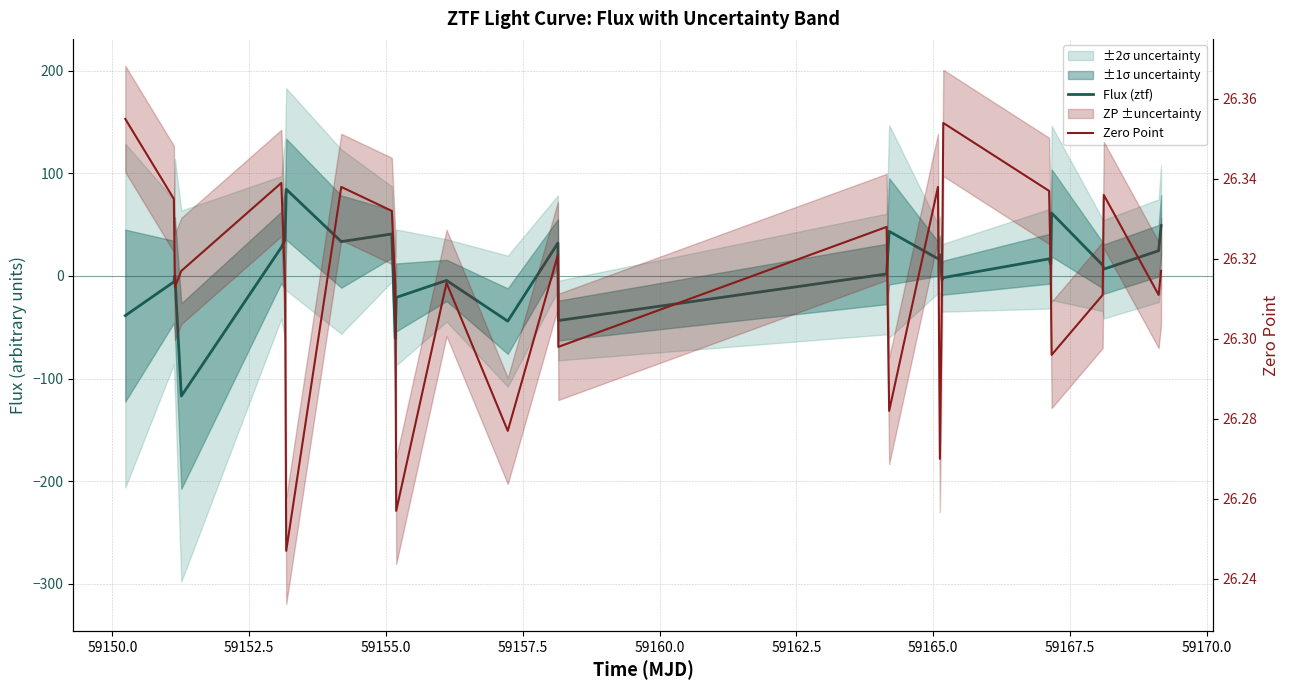

Reading left to right, list all the values displayed in this chart.

Flux (ztf): -38.6	-5.8	0.3	-117.0	27.9	35.4	84.5	33.5	40.9	-60.7	-20.9	-4.3	-44.0	32.1	-43.4	1.9	43.5	16.8	20.6	-3.7	-1.6	16.7	11.6	61.3	10.5	6.6	24.6	49.1
Zero Point: 26.4	26.3	26.3	26.3	26.3	26.3	26.2	26.3	26.3	26.3	26.3	26.3	26.3	26.3	26.3	26.3	26.3	26.3	26.3	26.3	26.4	26.3	26.3	26.3	26.3	26.3	26.3	26.3